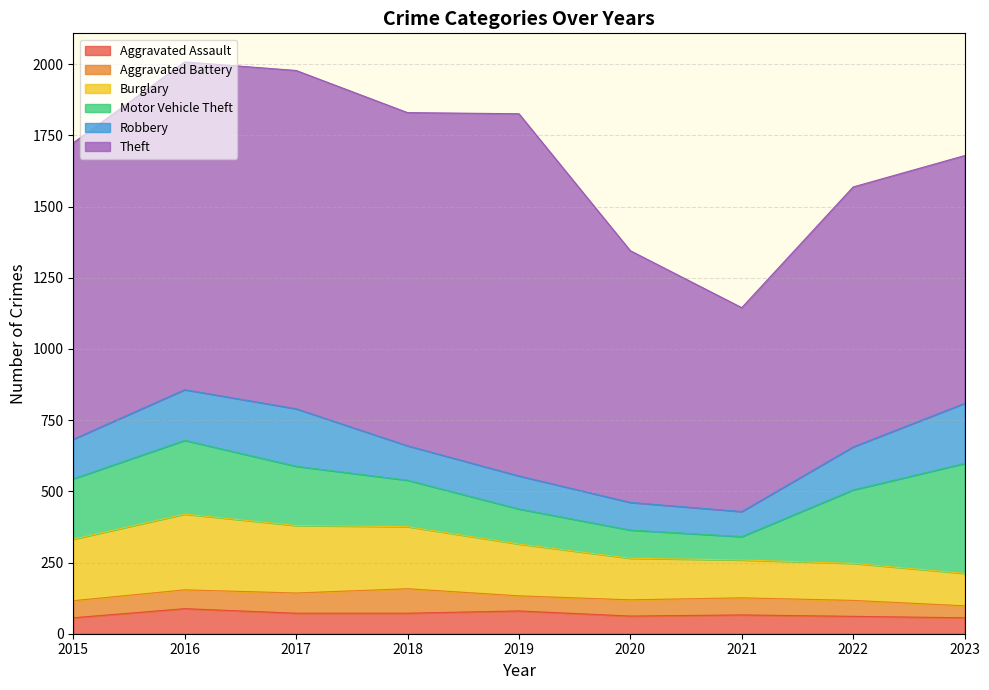

At which label does Aggravated Assault reach its peak?

2016